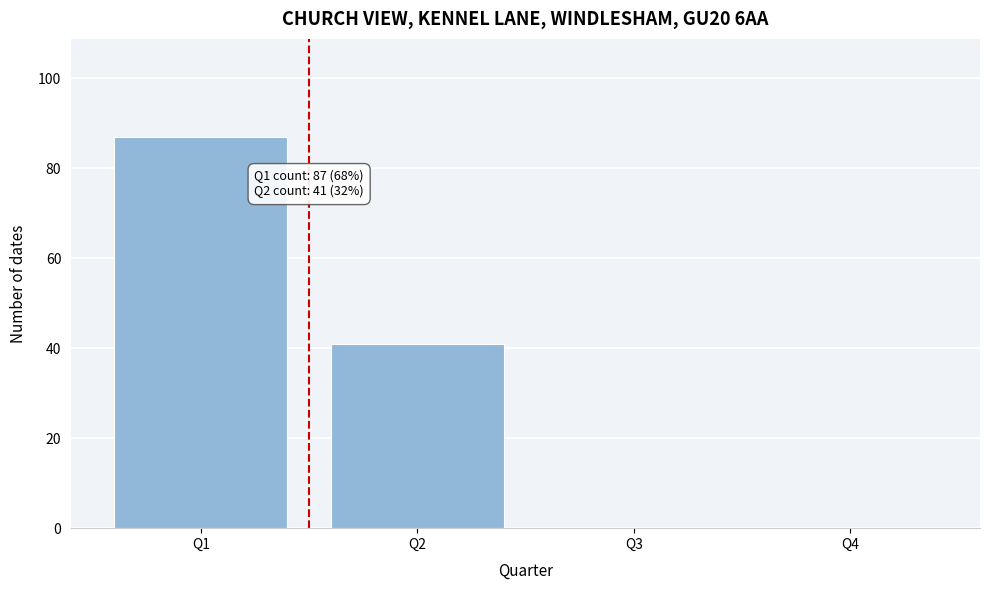

Reading left to right, extract all data points from this chart.

Q1=87	Q2=41	Q3=0	Q4=0